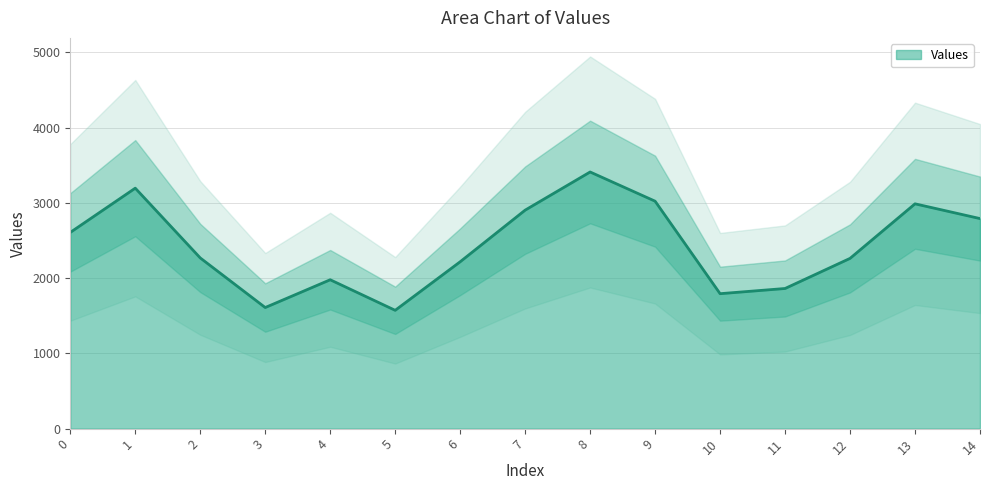

Reading left to right, list all the values displayed in this chart.

0=2607	1=3195	2=2268	3=1609	4=1978	5=1572	6=2217	7=2903	8=3410	9=3022	10=1793	11=1862	12=2262	13=2987	14=2791